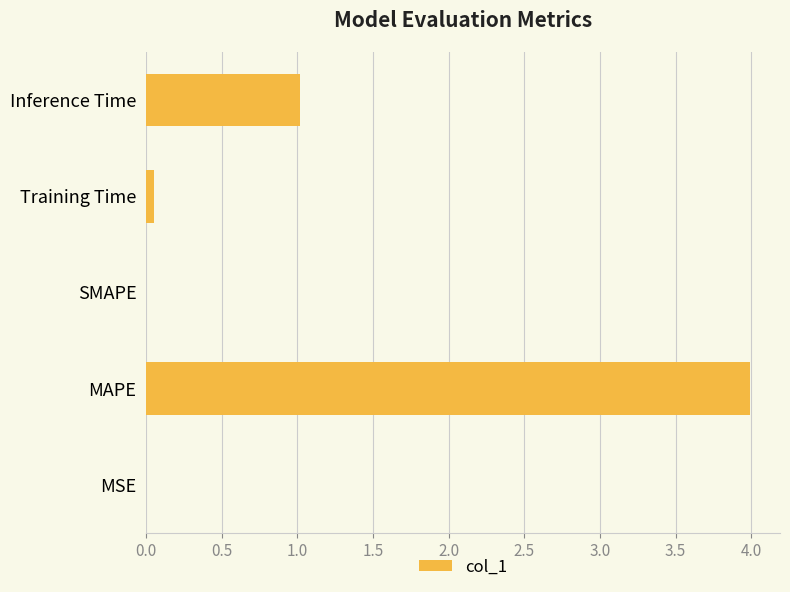

Which has a higher value, MAPE or SMAPE?

MAPE